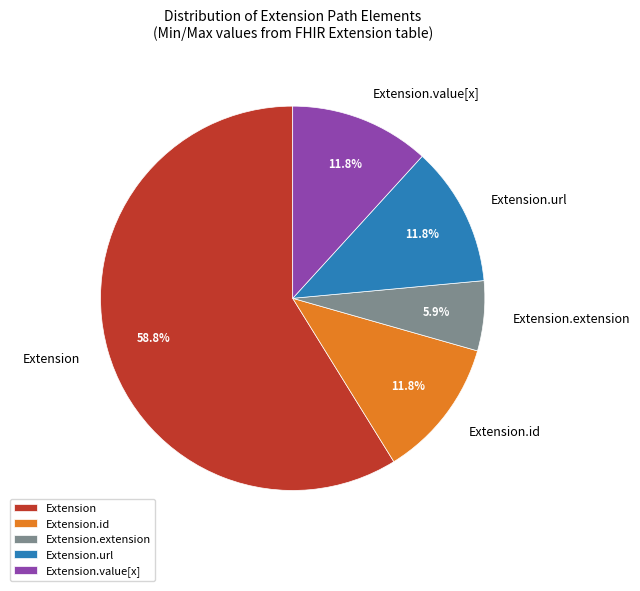

Do Extension.id and Extension.extension together represent more than half of the pie?

No